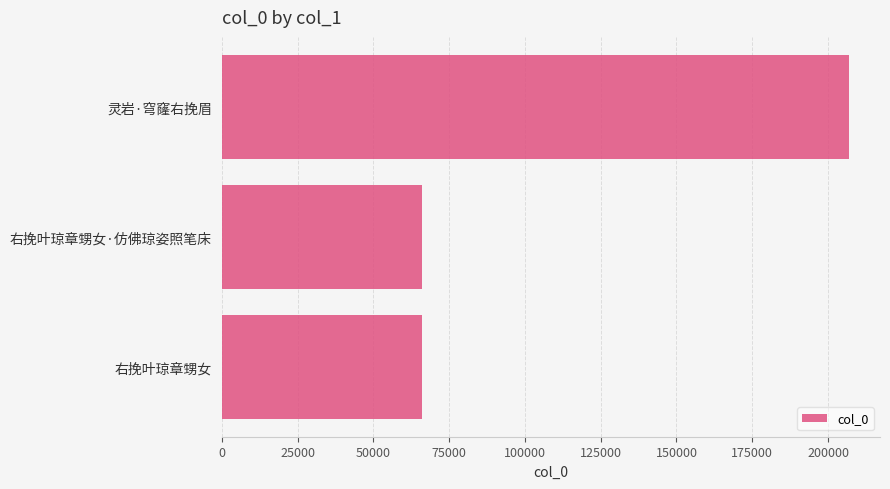

Approximately how many times larger is the value at 灵岩·穹窿右挽眉 compared to 右挽叶琼章甥女?

3.1